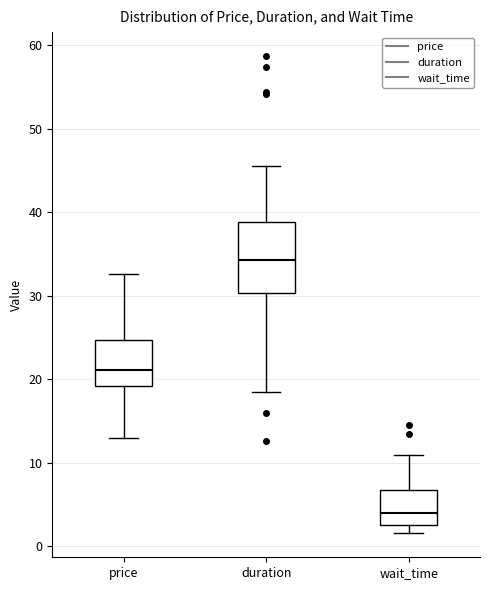

Which box has the highest median line?

duration